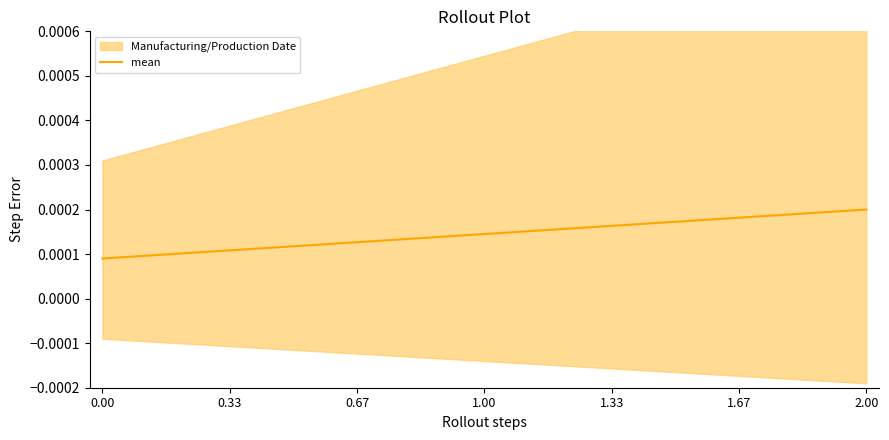

The value at 2.00 is 0.0. True or false?

False